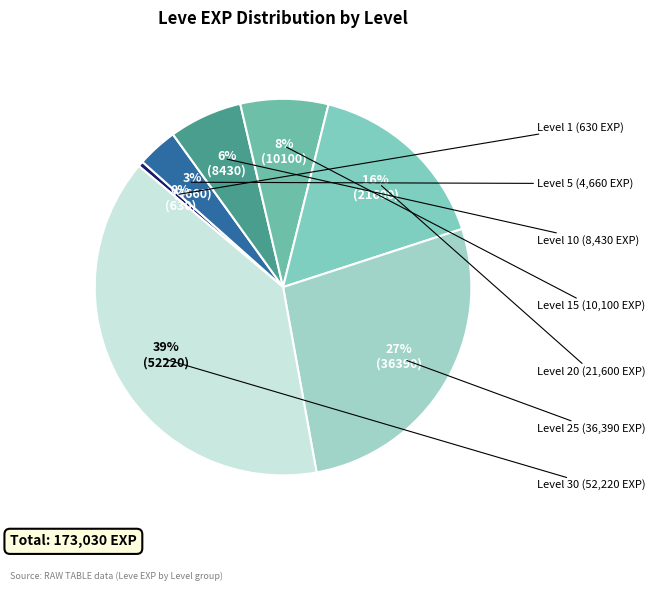

Count the number of slices in the pie.

7